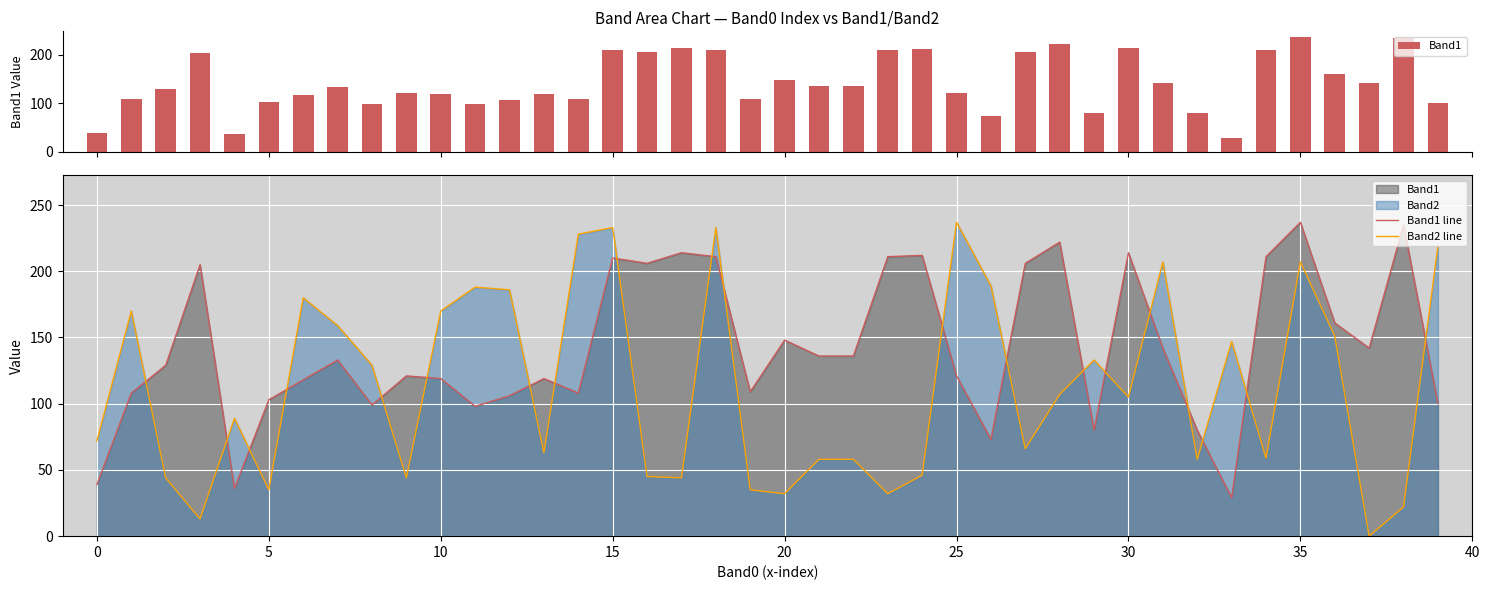

What is the sum of all Band1 line values?

5687